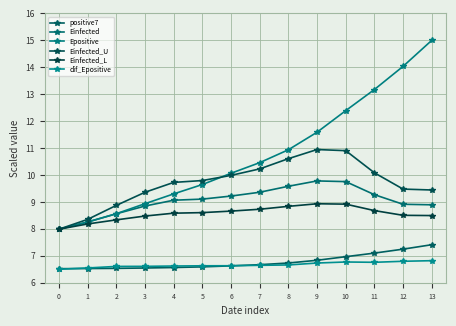

At how many categories does at least one series exceed 8?

13